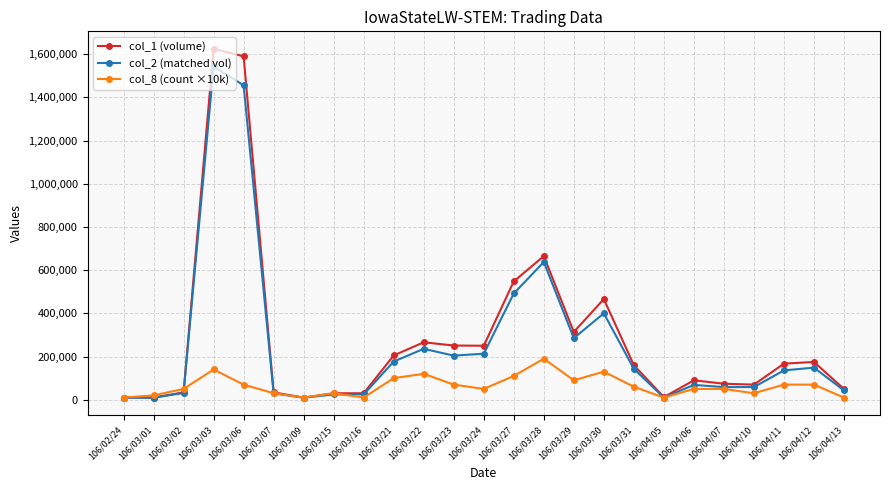

Which series changed the most between 106/03/29 and 106/03/30?

col_1 (volume)